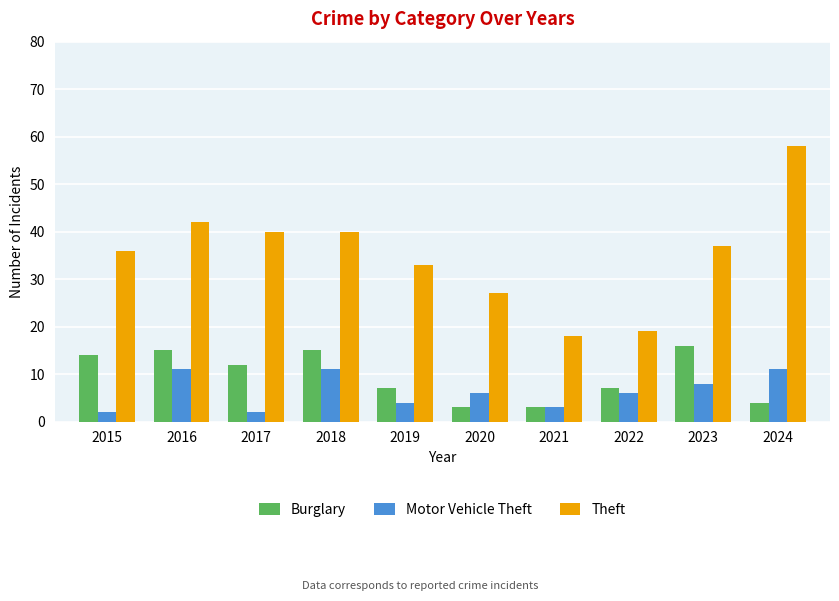

Which label corresponds to the largest value in the chart?

2024